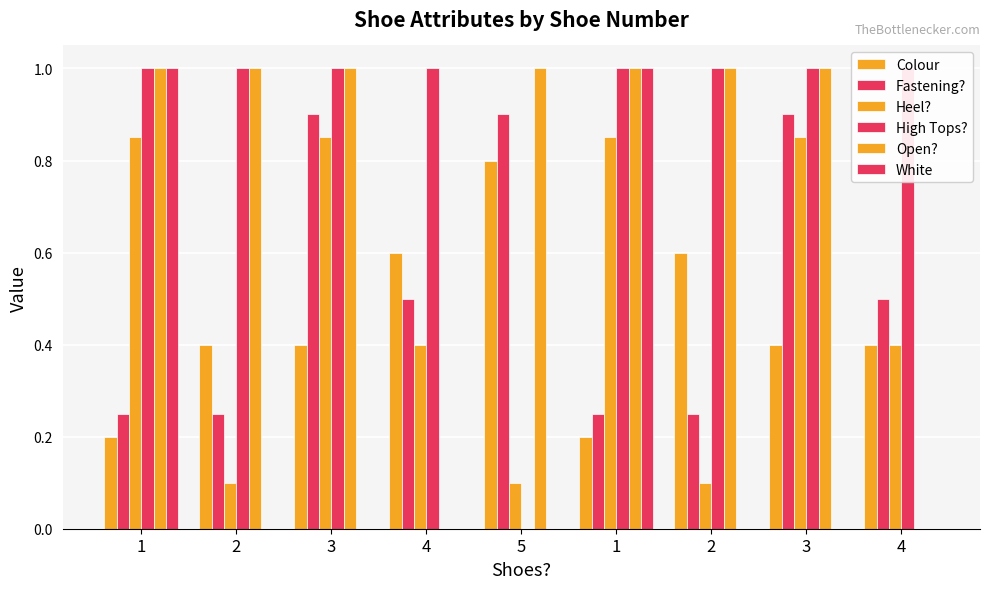

The Heel? series shows 0.2 at 4. True or false?

False